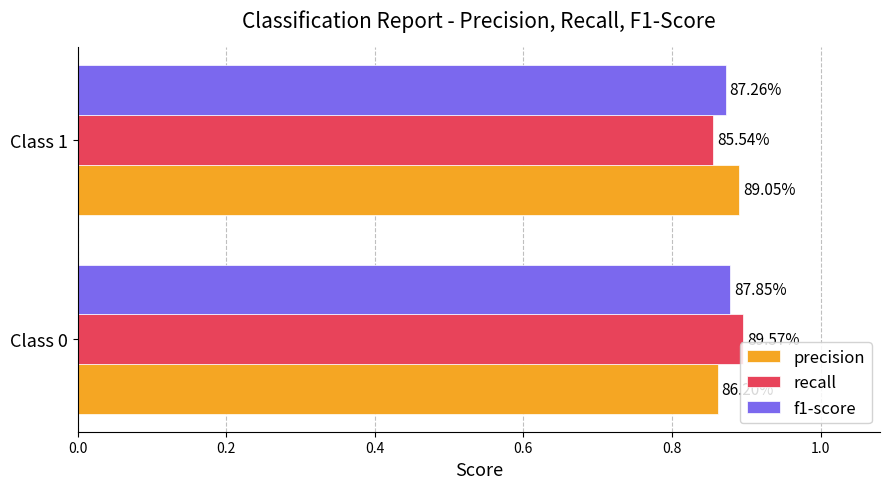

At how many categories does at least one series exceed 0?

2